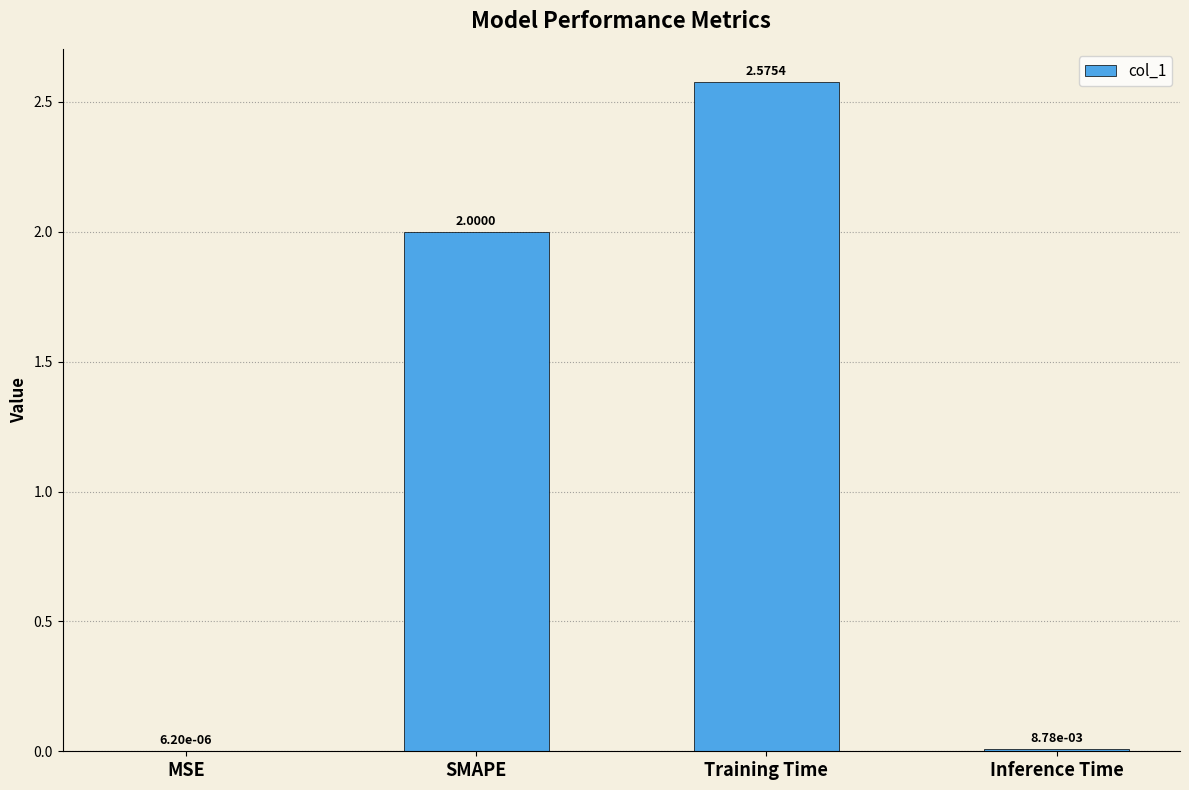

What is the sum of all values?

4.6